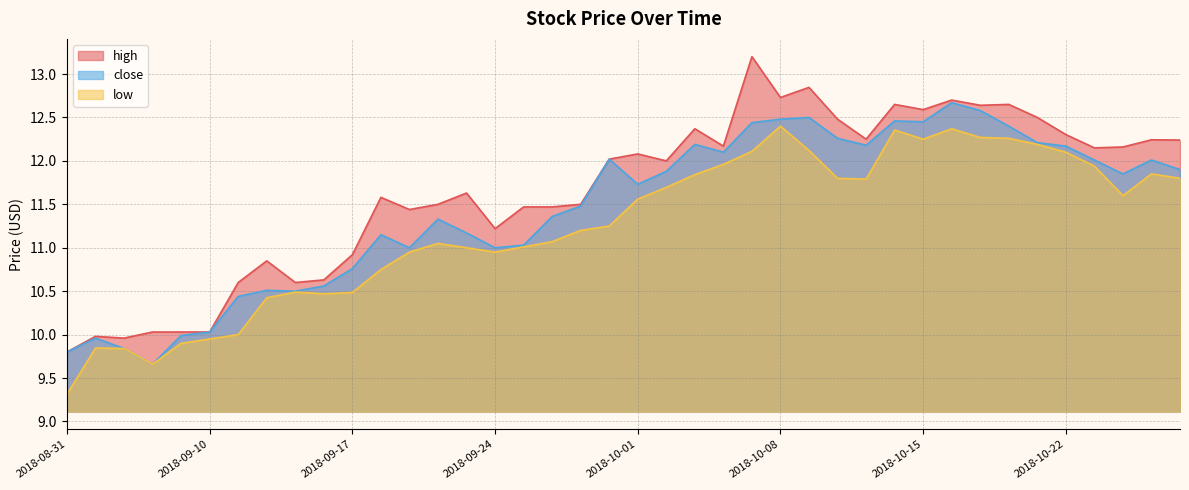

Is it true that close equals 16.0 at 2018-08-31?

False